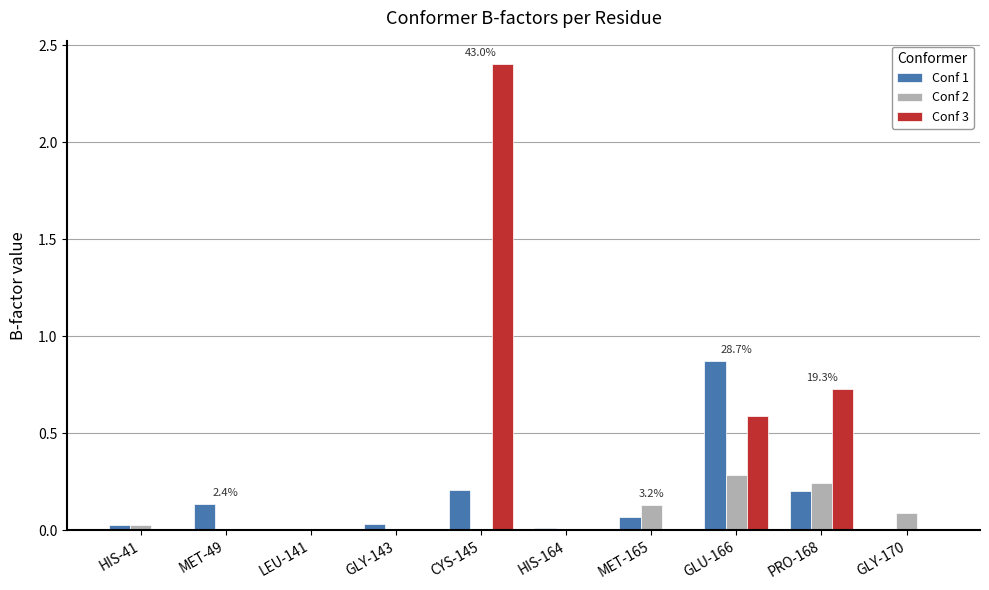

Are the bars grouped side by side (vs. stacked)?

Yes